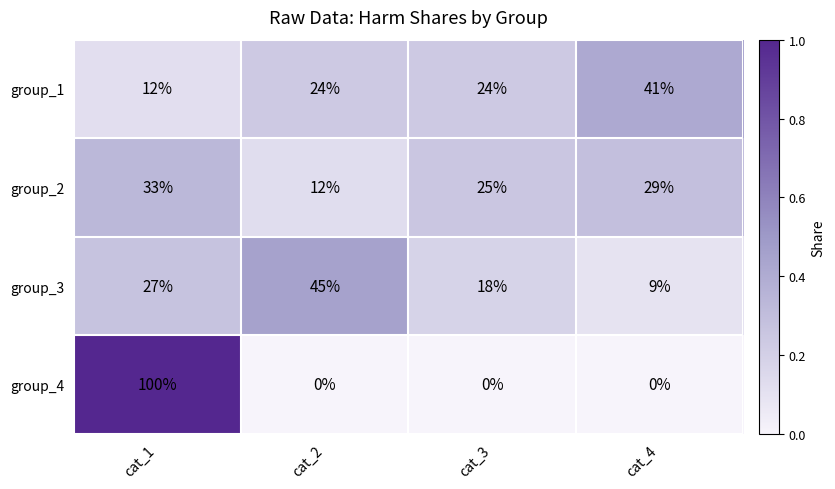

What is the approximate value of group_1 at cat_1, to the nearest 5?

10